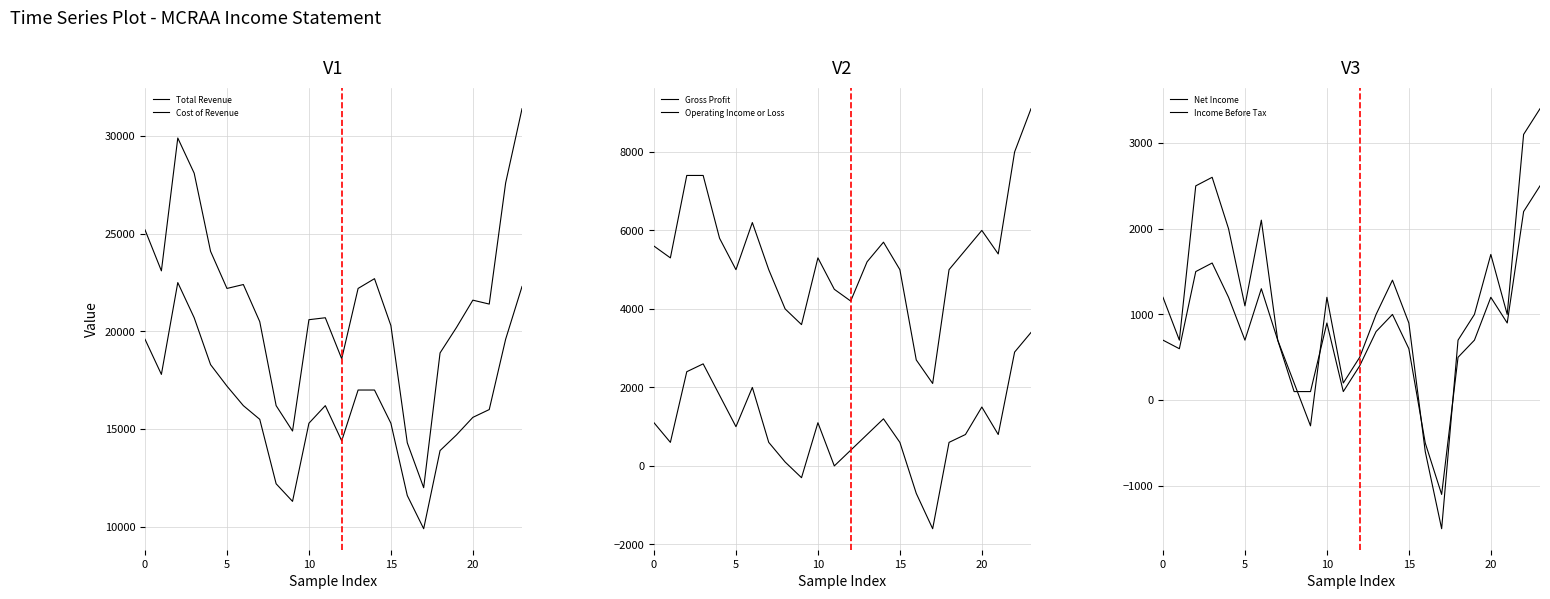

Is this an area chart (filled region under the line)?

No